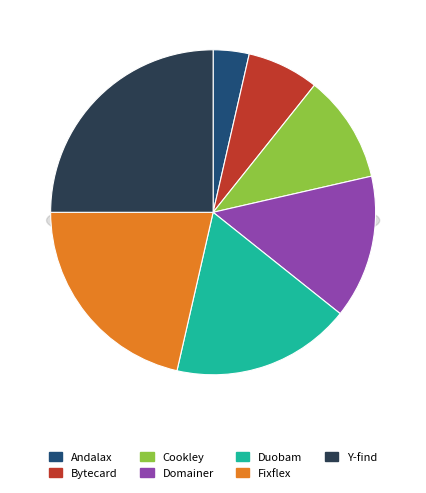

What percentage is the Andalax slice, to the nearest percent?

4%